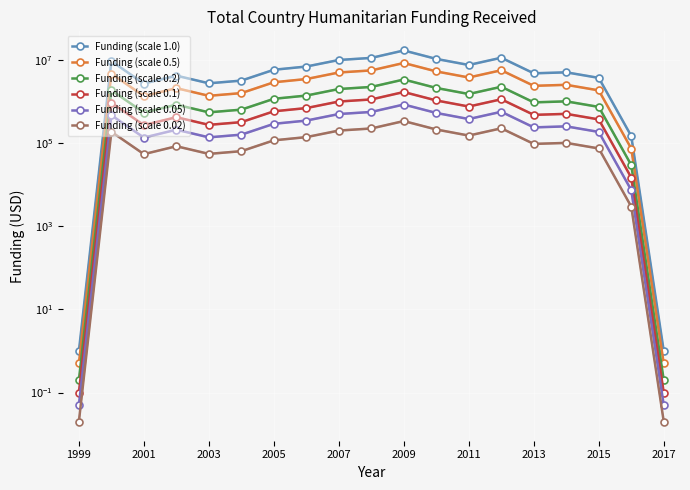

The value of Funding (scale 0.05) at 16 is 105690.8. True or false?

False